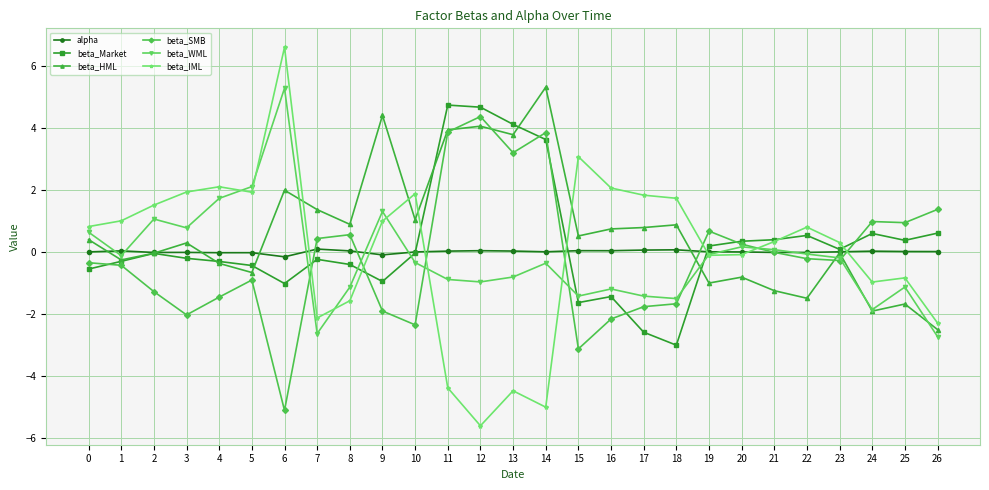

Is it true that beta_WML equals -1.2 at 16?

True